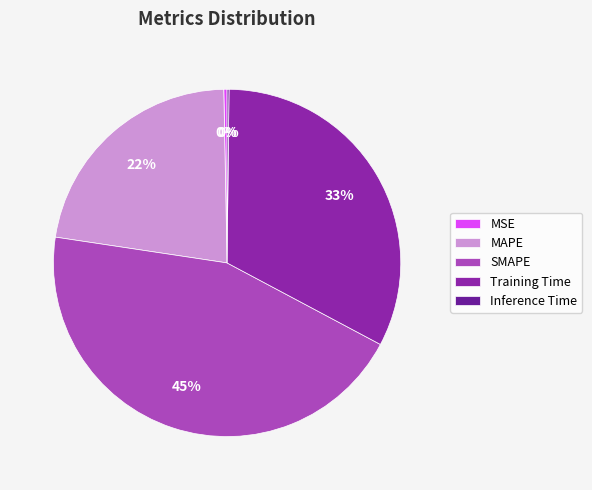

Which slice is the largest?

SMAPE